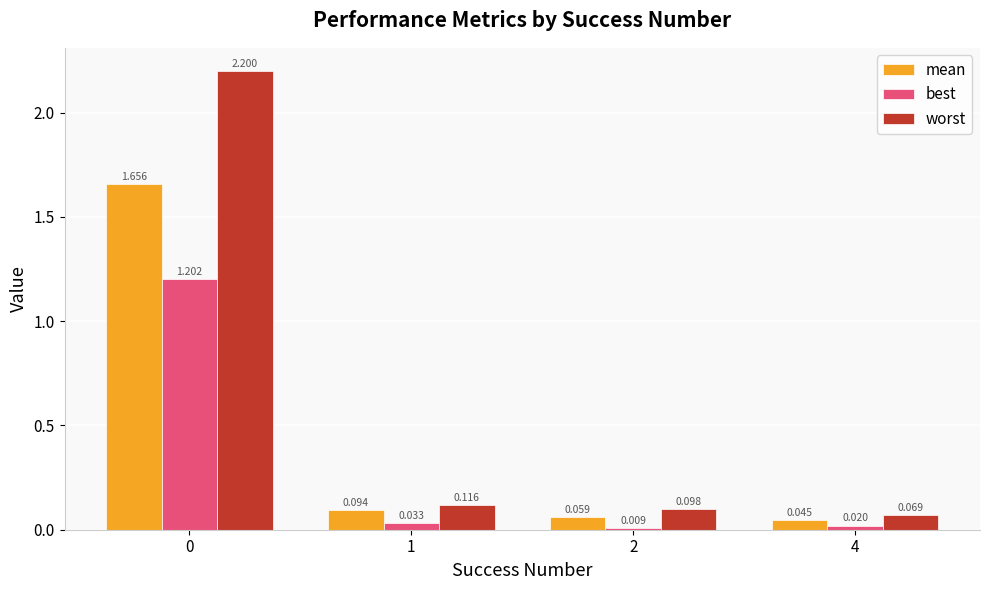

Rank the series by their average value, from lowest to highest.

best, mean, worst